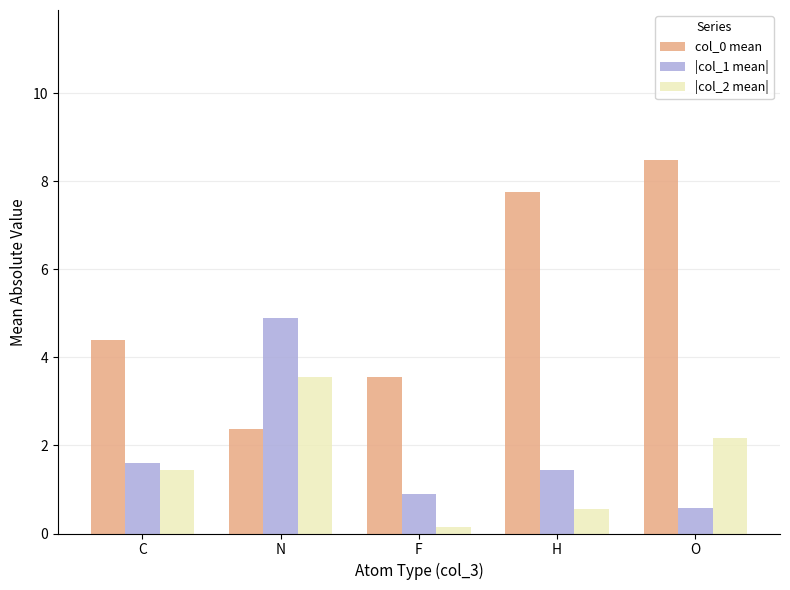

Reading left to right, what are all the values shown in this chart?

col_0 mean: C=4.4	N=2.4	F=3.6	H=7.8	O=8.5
|col_1 mean|: C=1.6	N=4.9	F=0.9	H=1.5	O=0.6
|col_2 mean|: C=1.4	N=3.6	F=0.1	H=0.6	O=2.2